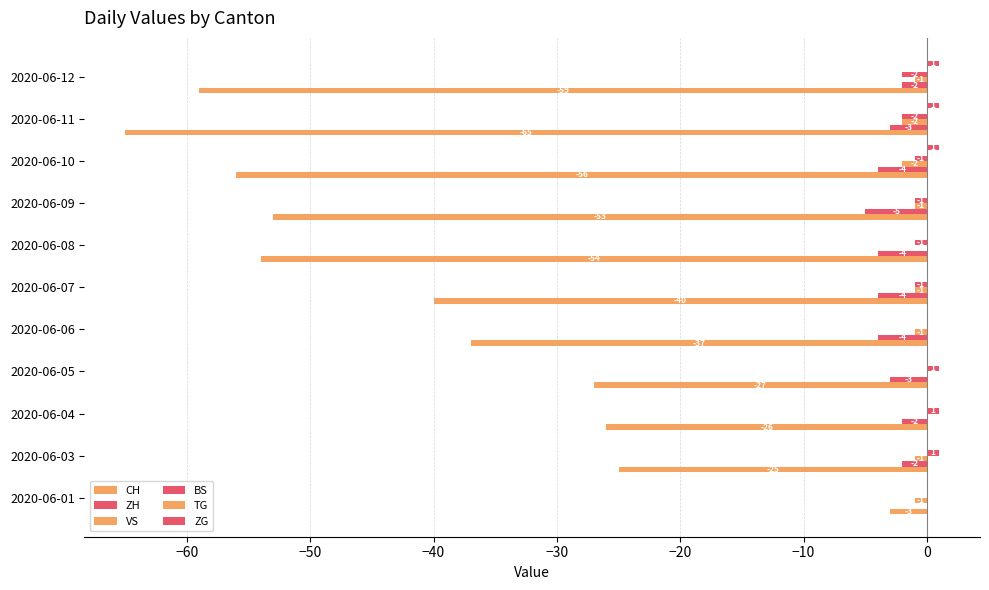

Reading left to right, extract all data points from this chart.

CH: -3.0	-25.0	-26.0	-27.0	-37.0	-40.0	-54.0	-53.0	-56.0	-65.0	-59.0
ZH: 0.0	-2.0	-2.0	-3.0	-4.0	-4.0	-4.0	-5.0	-4.0	-3.0	-2.0
VS: -1.0	-1.0	0.0	0.0	-1.0	-1.0	0.0	-1.0	-2.0	-2.0	-1.0
BS: 0.0	1.0	1.0	1.0	0.0	-1.0	-1.0	-1.0	-1.0	-2.0	-2.0
TG: 0.1	0.1	0.1	0.1	0.1	0.1	0.1	0.1	0.1	0.1	0.1
ZG: 0.0	0.0	0.0	0.0	0.0	0.0	0.0	0.0	1.0	1.0	1.0